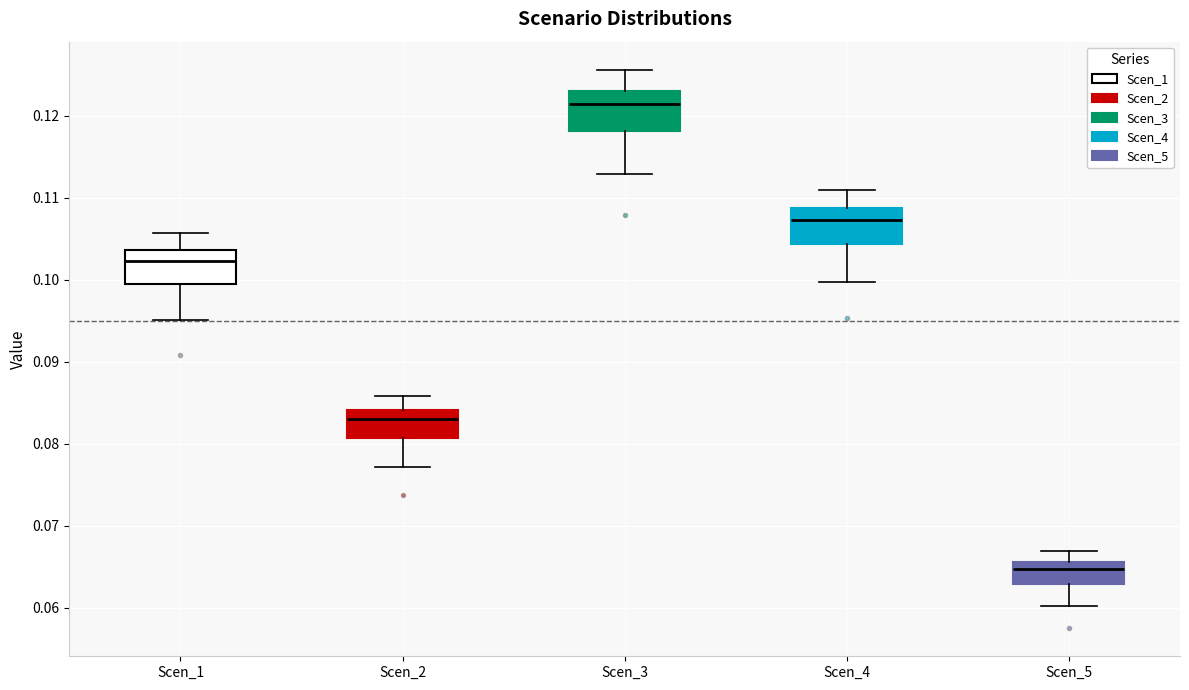

Where does the lower whisker of the box for Scen_1 end on the y-axis? The values are not printed on the chart, so give them approximately, as read against the axis.

0.095